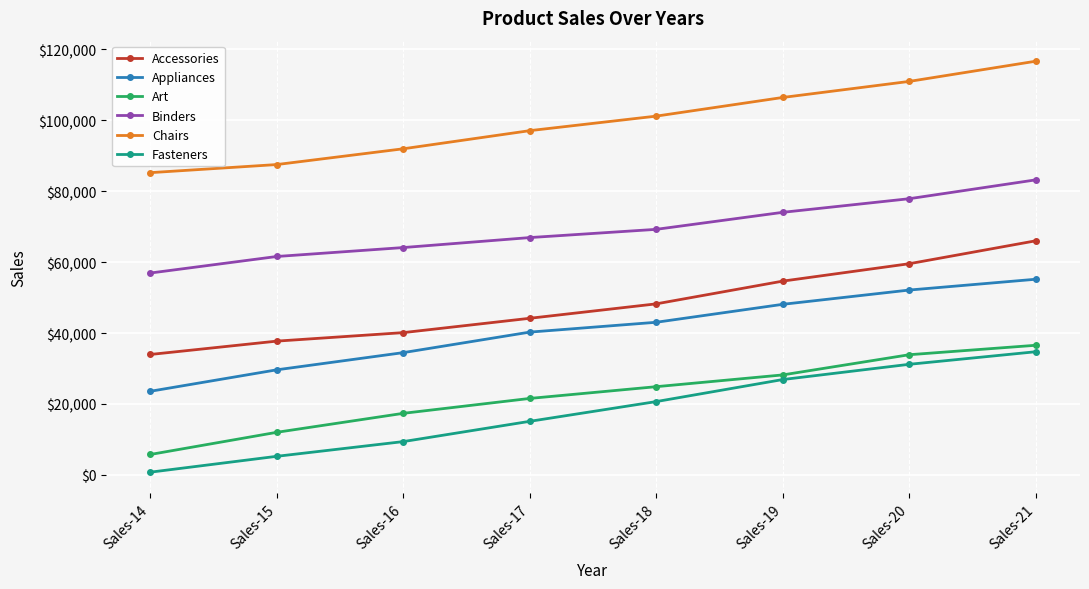

Which category has the highest value across all series?

Sales-21